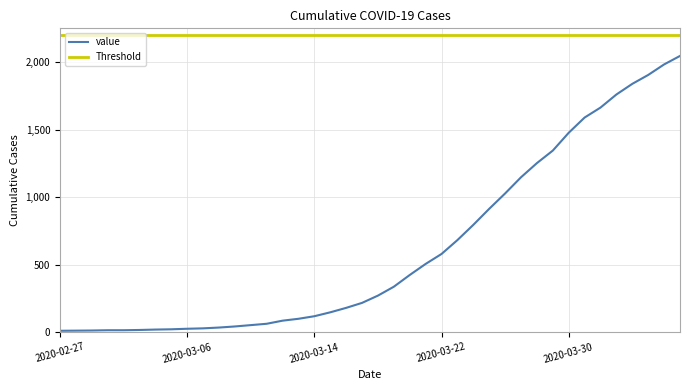

At which label is the value closest to 1028?

2020-03-26